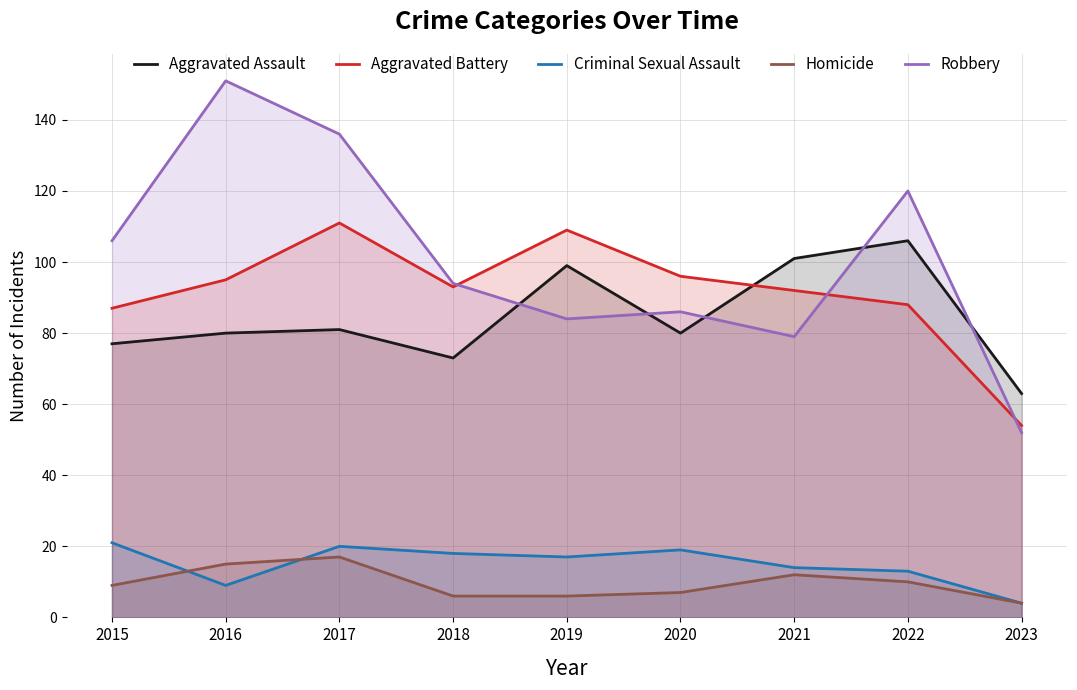

Is the value of Criminal Sexual Assault at 2017 greater than the value of Aggravated Battery at 2021?

No